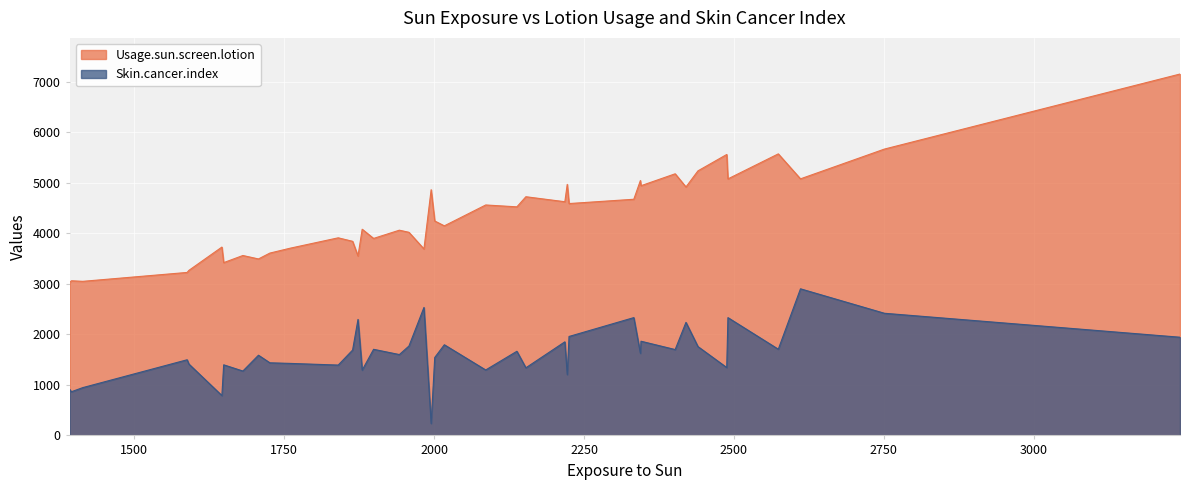

True or false: Usage.sun.screen.lotion and Skin.cancer.index intersect in this chart.

False